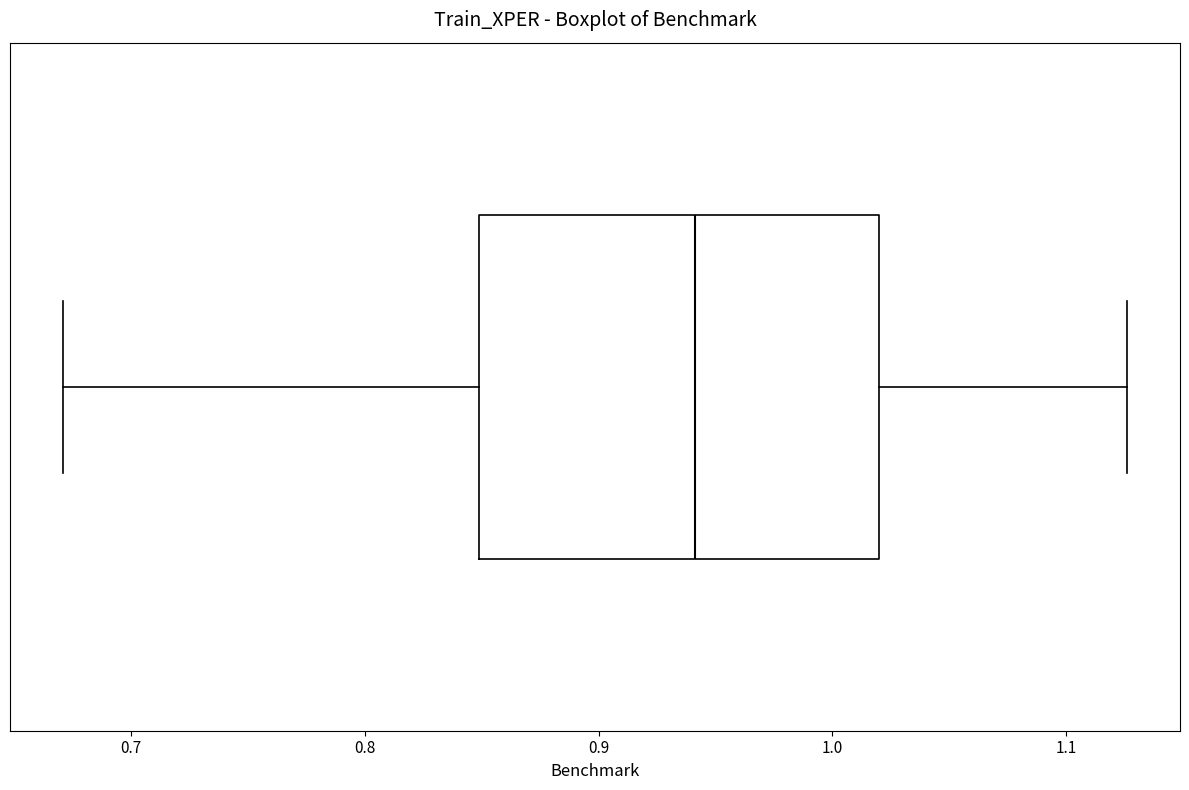

Read this box plot against the x-axis: the position of the median line, the range covered by the box, and the ends of both whiskers. The values are not printed on the chart, so give them approximately, as read against the axis.

median 0.94, box 0.85 to 1.02, whiskers 0.67 to 1.13